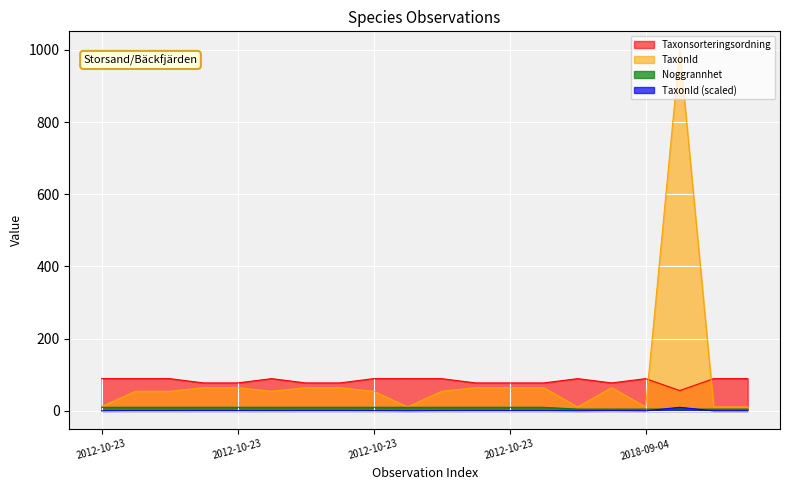

What is the highest value of the Noggrannhet series?

10.0